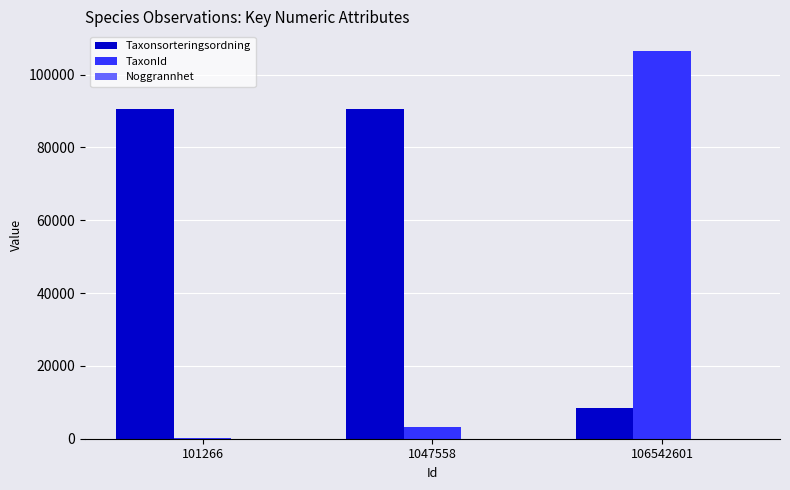

How many groups of bars are there?

3